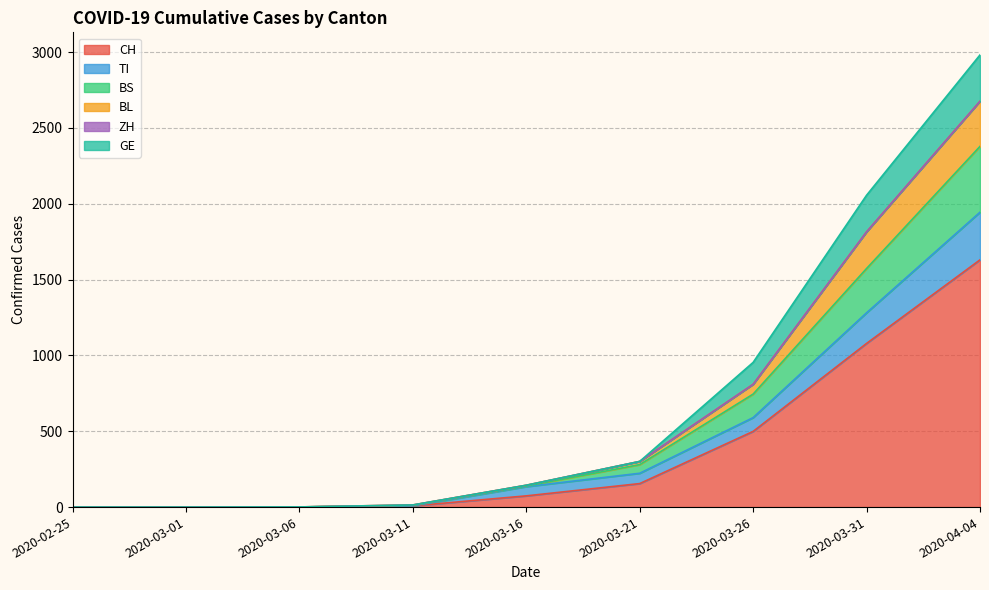

What is the sum of the CH values at 2020-03-06 and 2020-02-25?

1